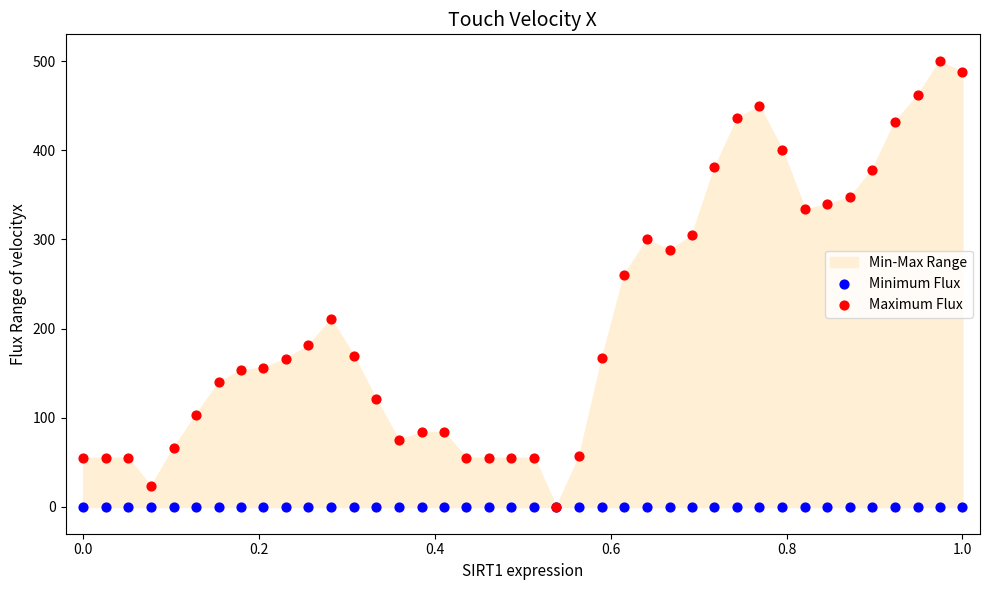

Across all series, what Y value is closest to 250?

260.1